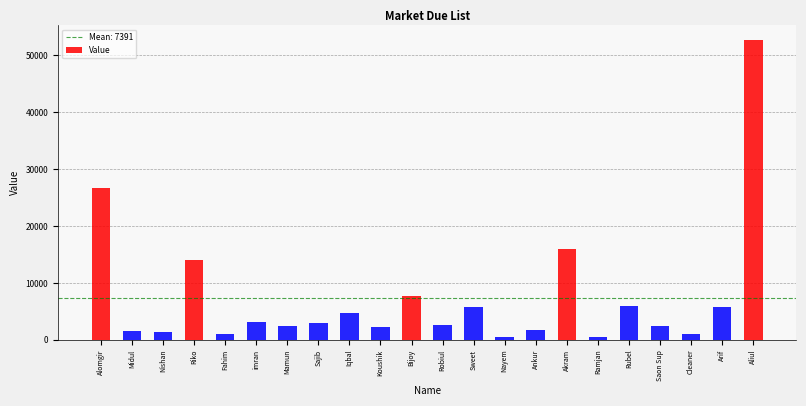

What is the difference between the values at Sweet and Sajib?

2769